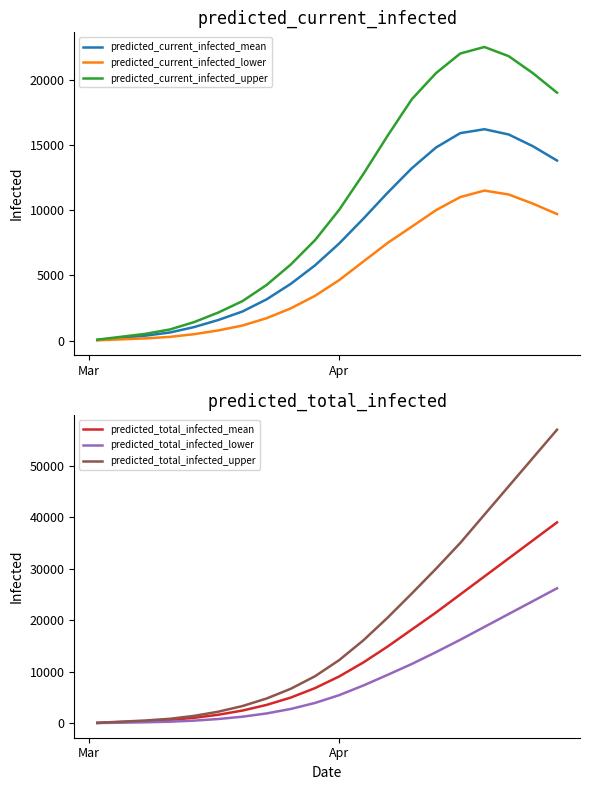

How many lines are shown in the chart?

6